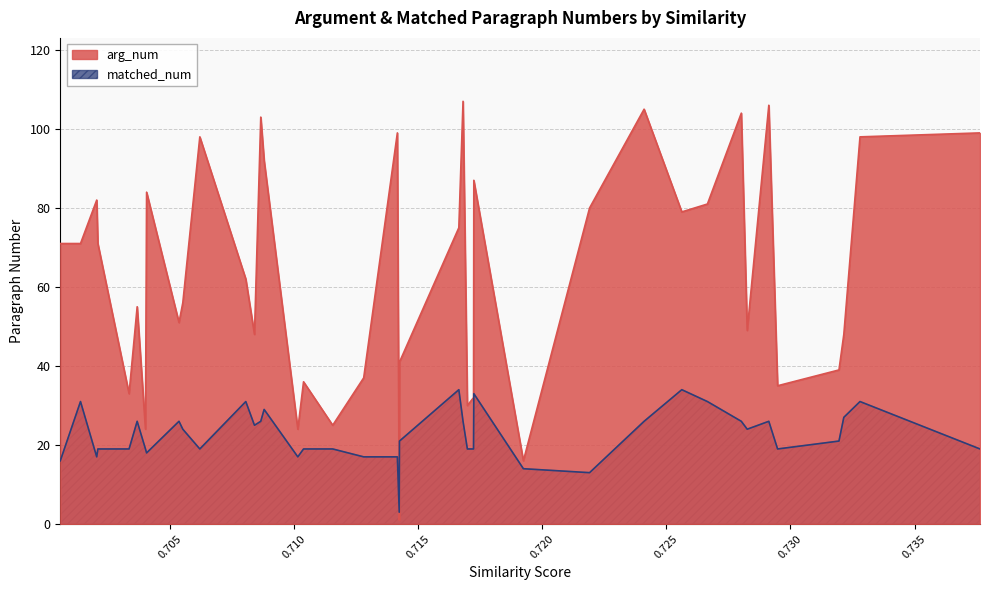

What is the maximum value shown in the chart?

107